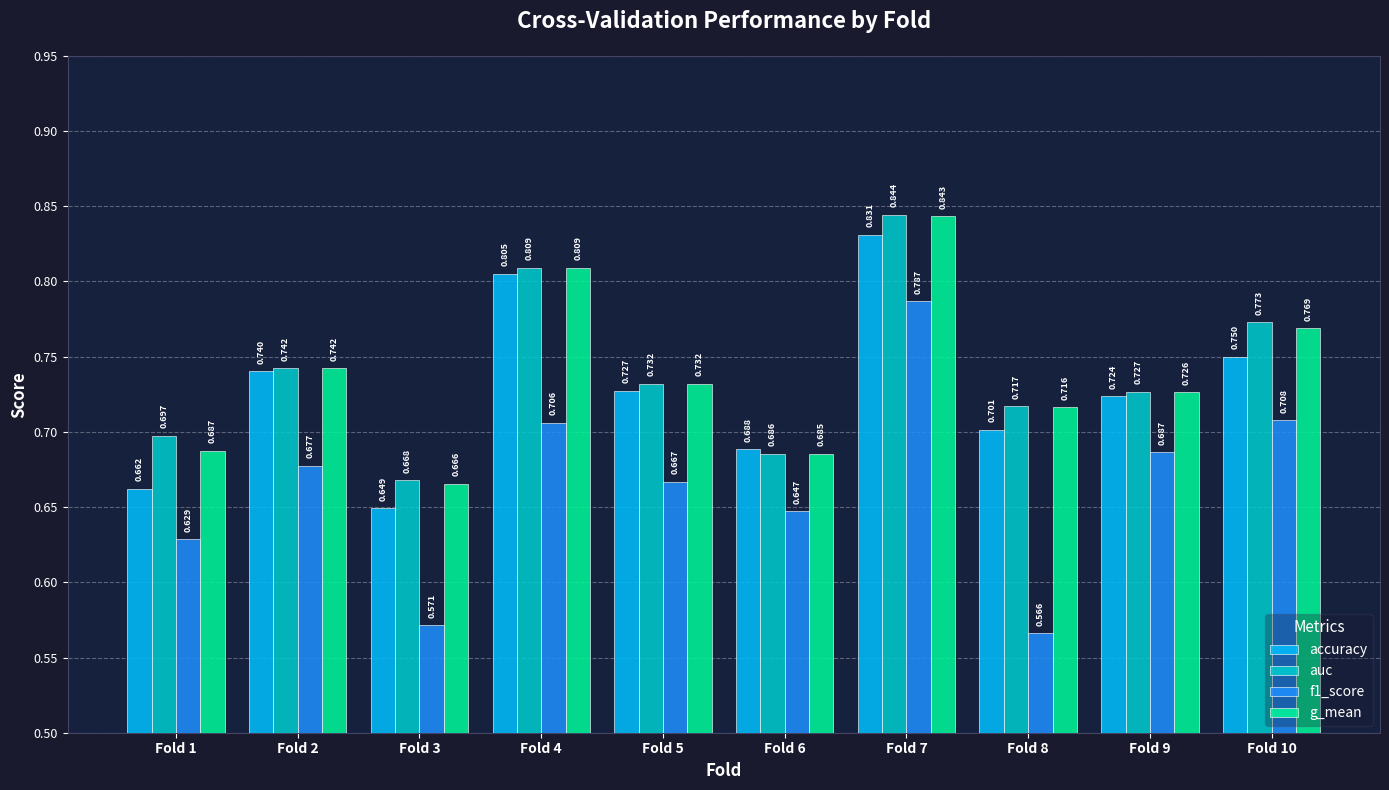

The value of f1_score at Fold 4 is 0.4. True or false?

False